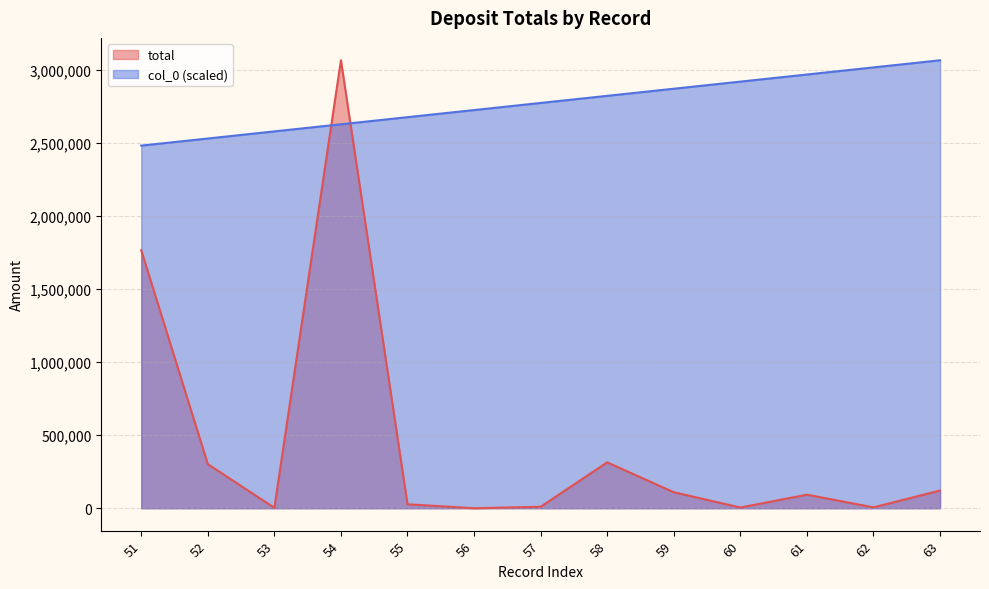

After their last crossing, which series has the higher values: total or col_0?

col_0